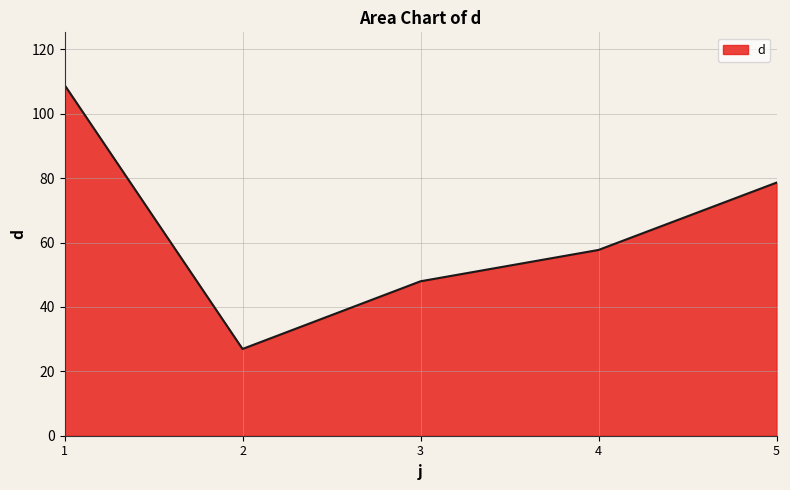

What is the sum of all values?

320.1